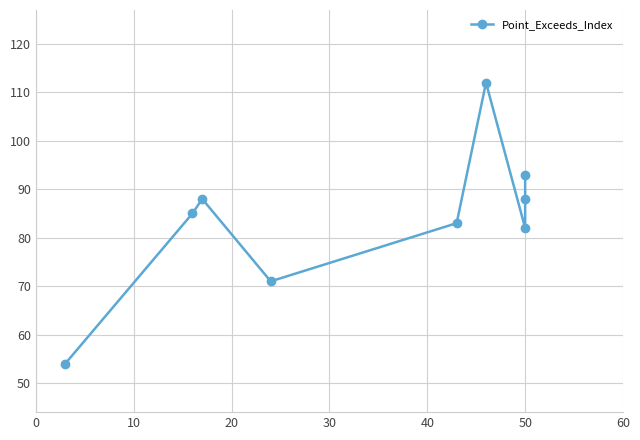

Count the number of categories in the chart.

9